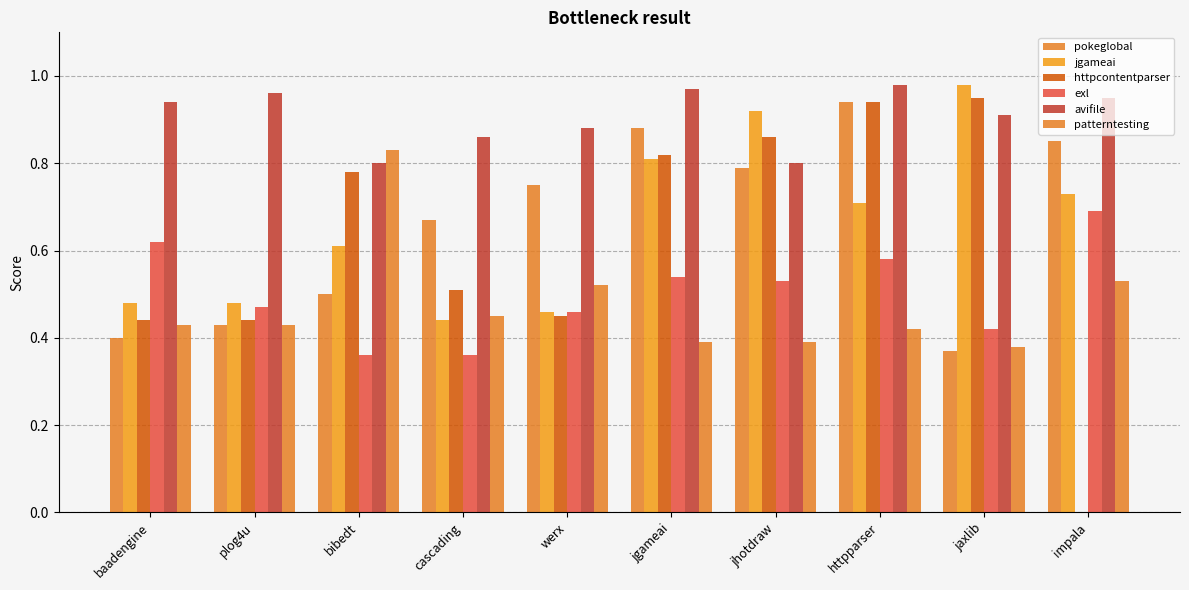

What is the difference between the pokeglobal values at httpparser and jaxlib?

0.6